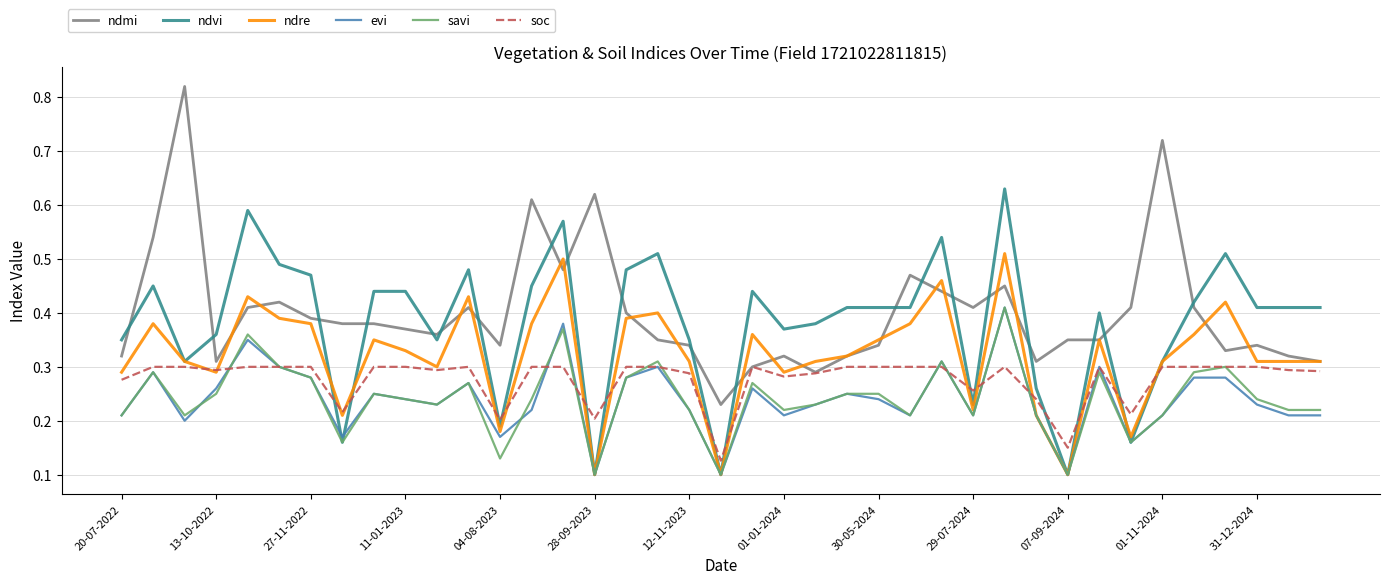

True or false: ndvi and ndmi intersect in this chart.

True